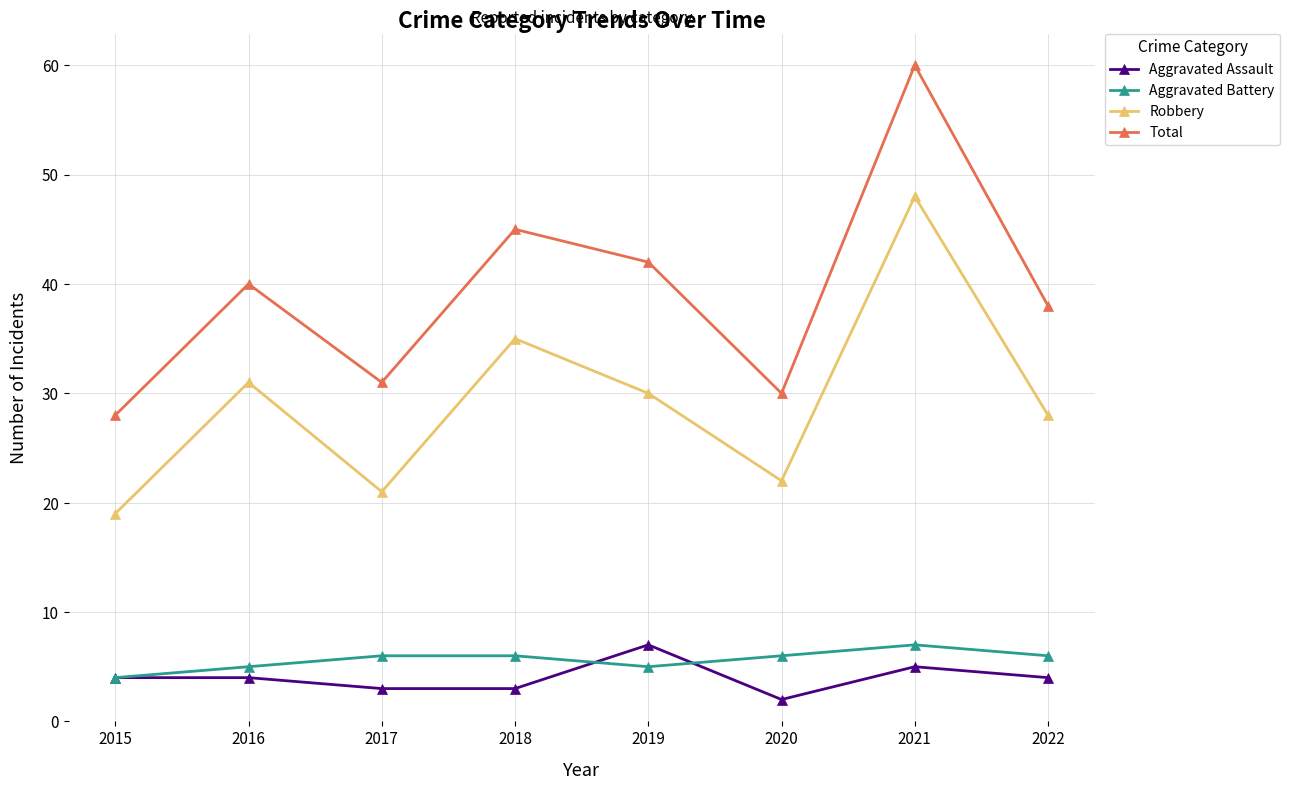

What is the difference between the highest and lowest values at 2018?

42